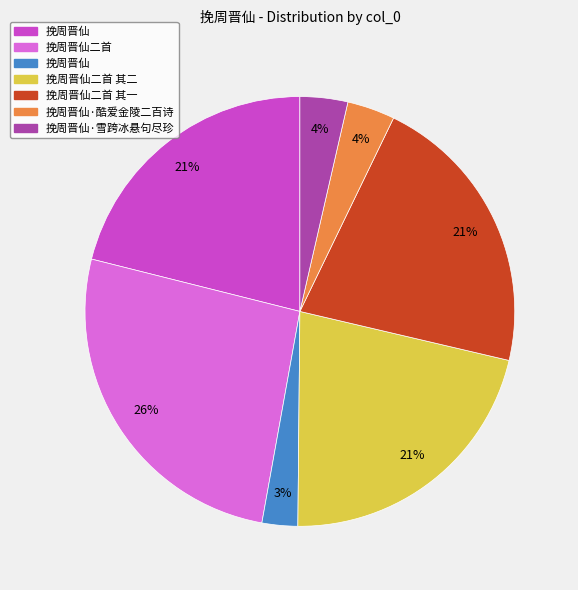

To the nearest percent, what is the difference between the largest and smallest slice percentages?

23%